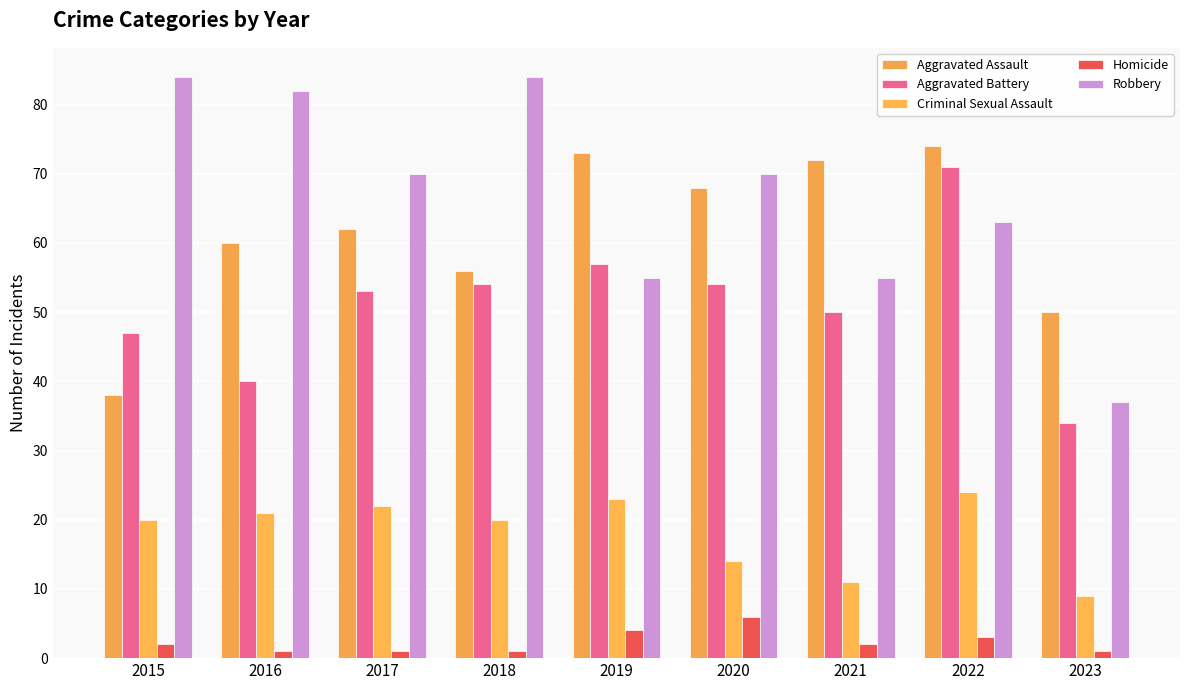

List the labels in order of Robbery value, largest first.

2015, 2018, 2016, 2017, 2020, 2022, 2019, 2021, 2023